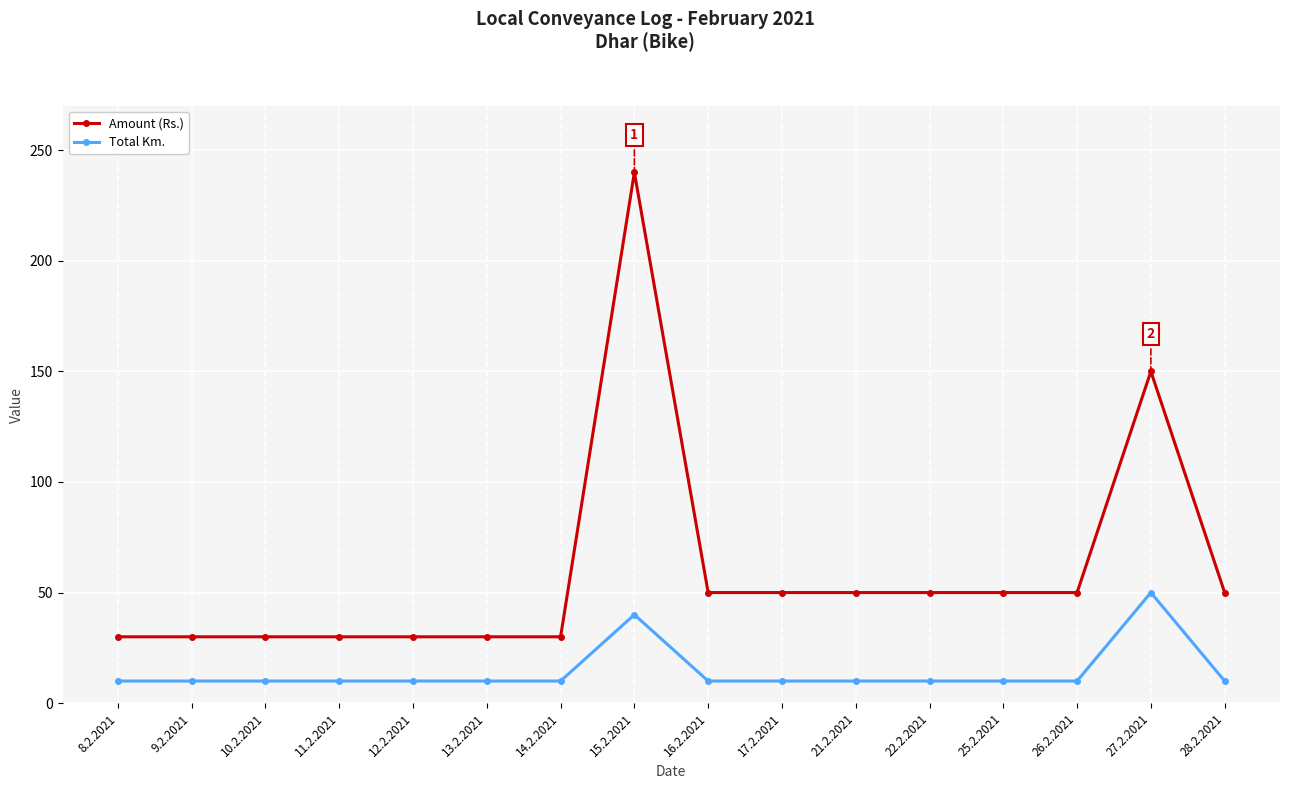

How many lines are shown in the chart?

2